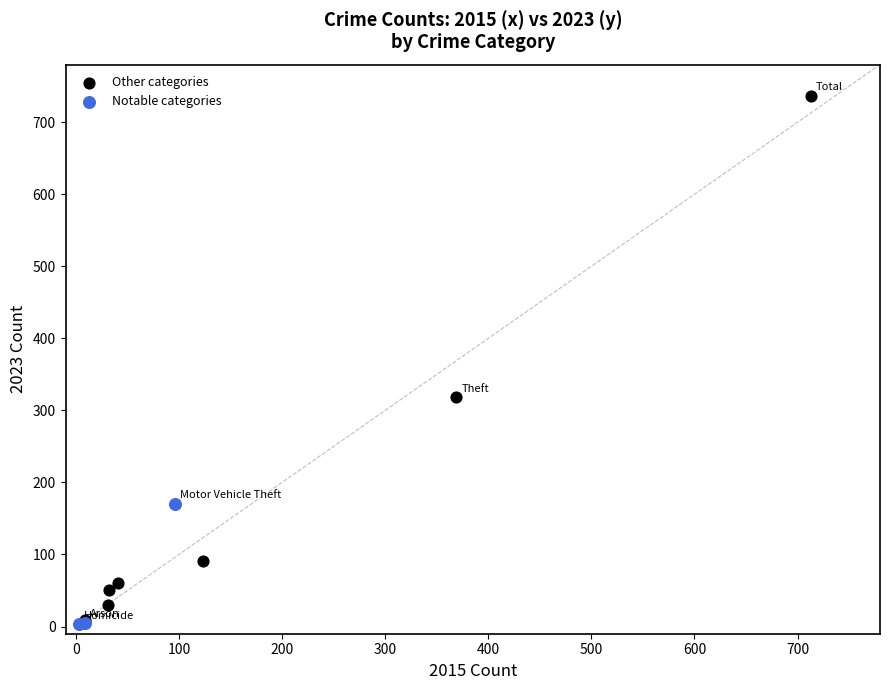

Which series contains the highest Y value?

Other categories